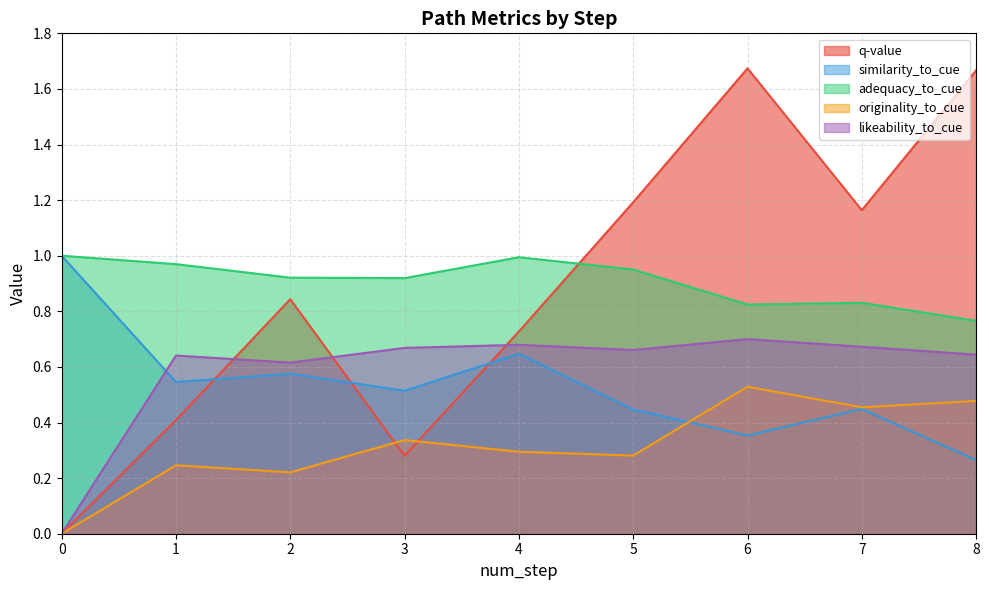

At which category does adequacy_to_cue reach its first local peak?

4